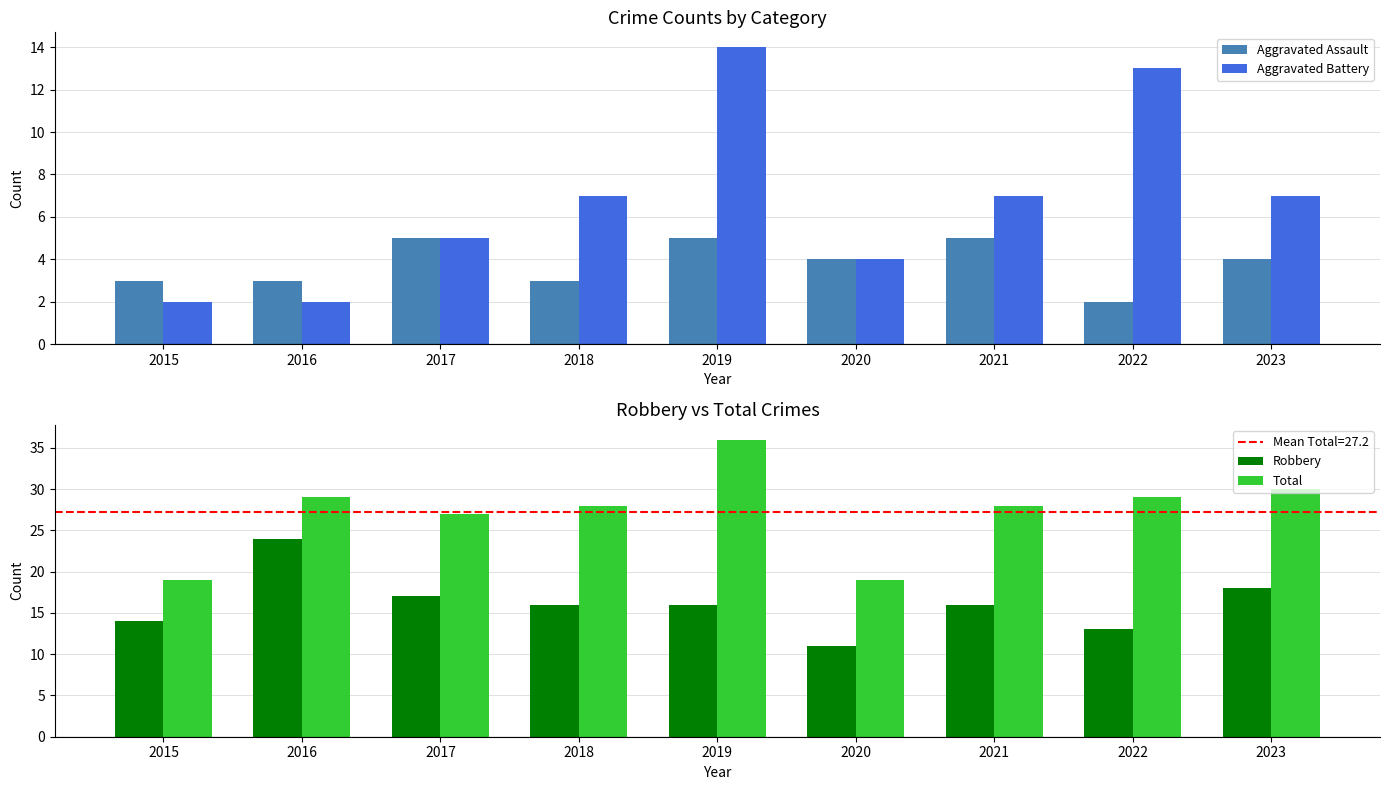

What is the approximate value of Aggravated Assault at 2016?

3